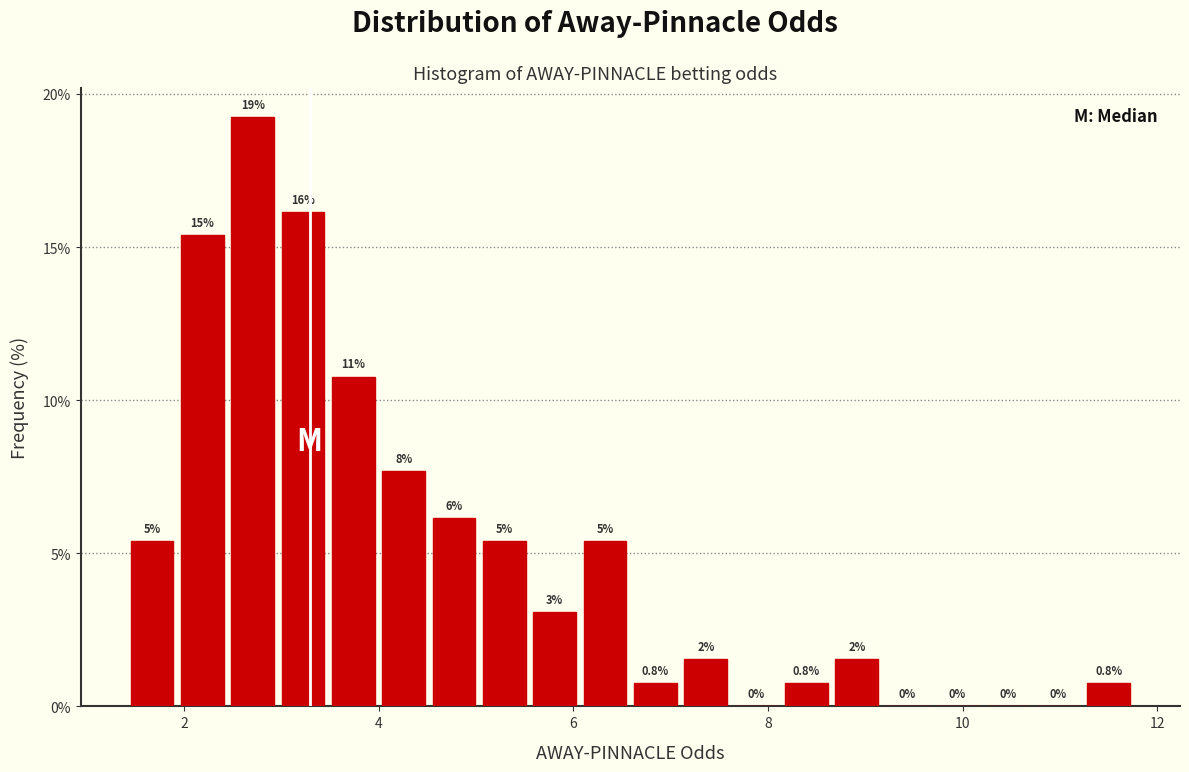

Around what value on the x-axis is the tallest bar? Give the approximate position of its centre, as read against the axis.

2.8